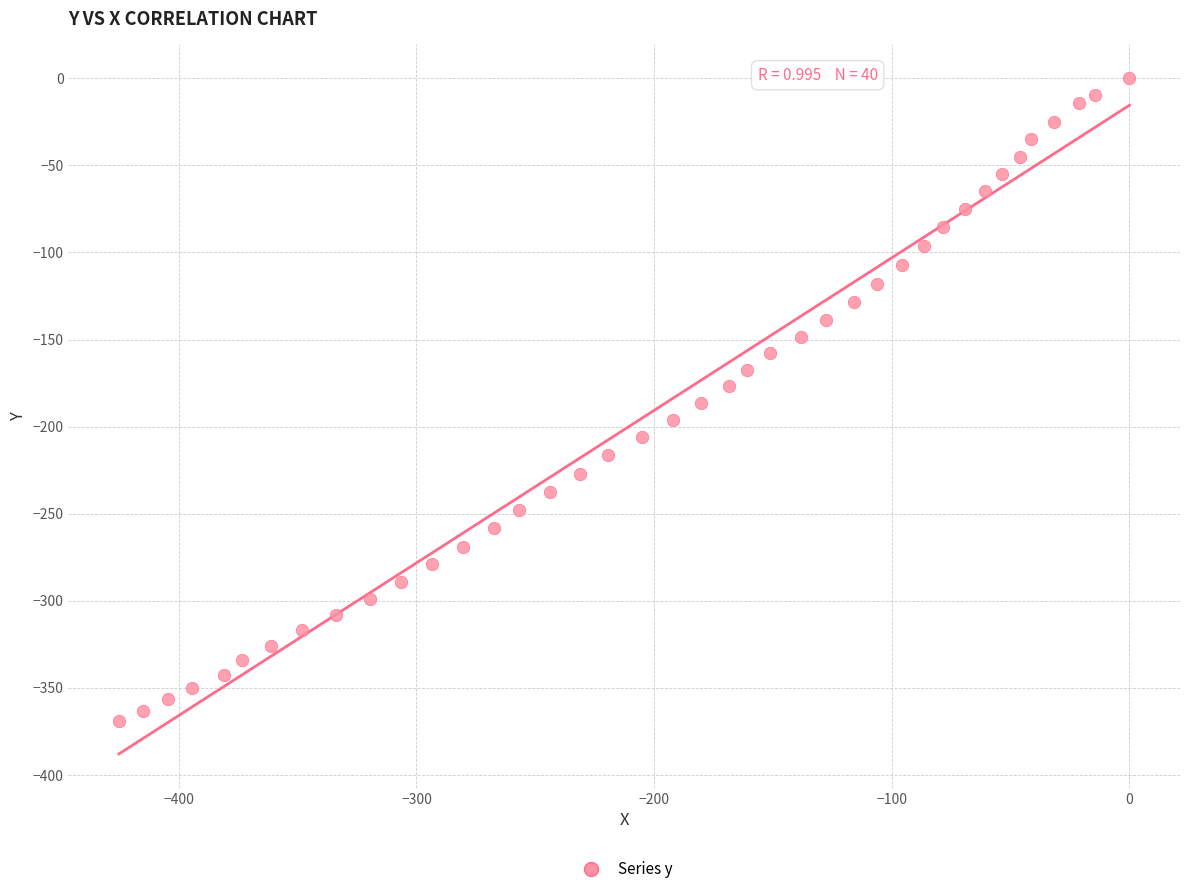

What is the range of Y values (max minus min)?

369.1